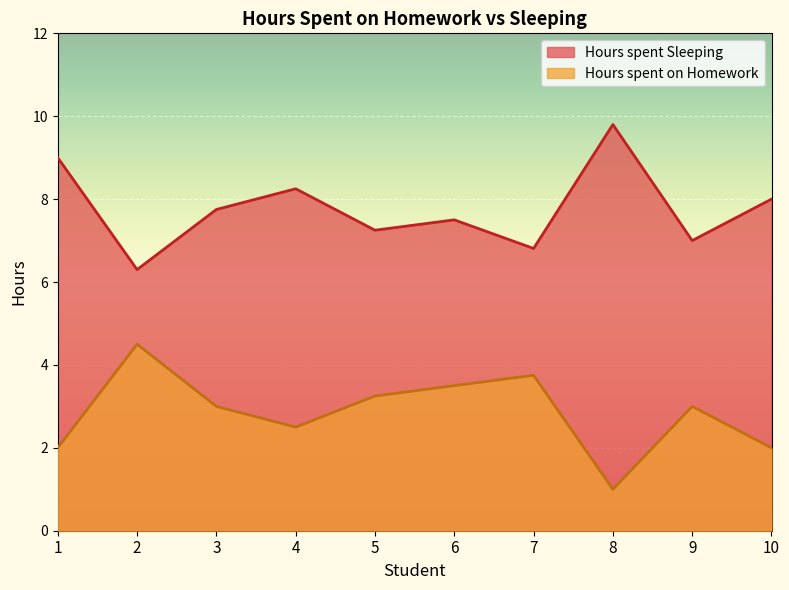

Which series has the widest spread of values?

Hours spent Sleeping